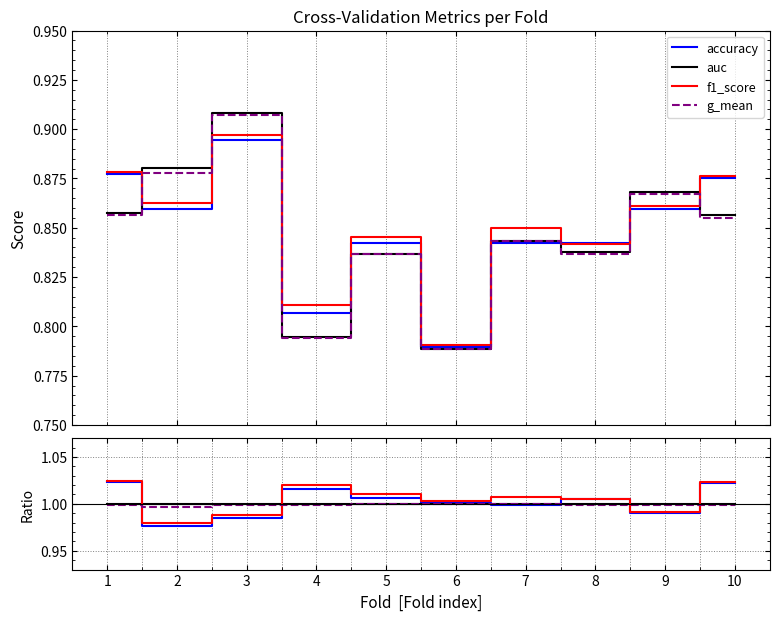

Which label corresponds to the smallest value in the chart?

2